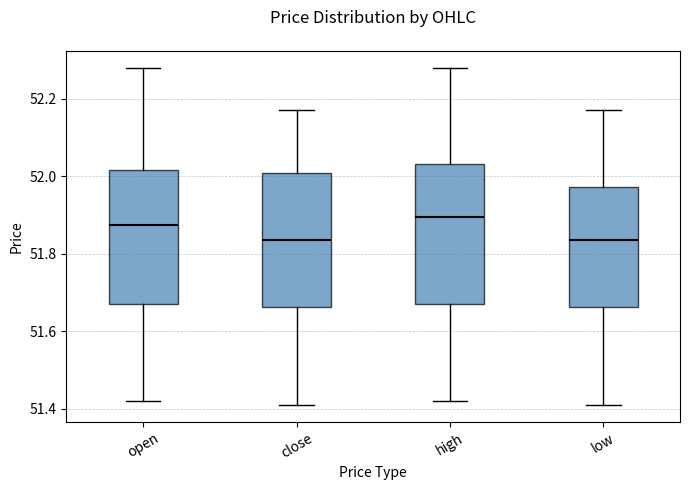

Reading left to right, read every box against the y-axis: the position of its median line, the range the box covers, and the ends of its whiskers. The values are not printed on the chart, so give them approximately, as read against the axis.

open: median 51.88, box 51.68 to 52.02, whiskers 51.42 to 52.28
close: median 51.84, box 51.66 to 52.00, whiskers 51.42 to 52.18
high: median 51.90, box 51.68 to 52.04, whiskers 51.42 to 52.28
low: median 51.84, box 51.66 to 51.98, whiskers 51.42 to 52.18